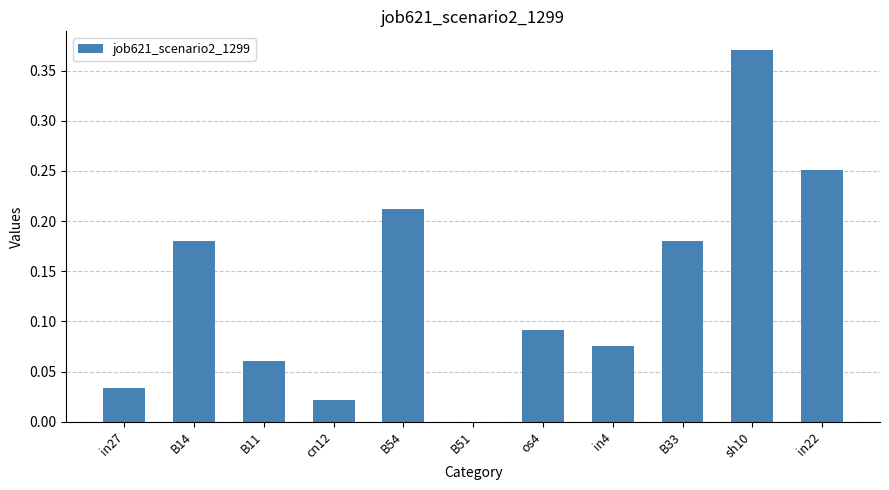

Which label corresponds to the largest value in the chart?

sh10